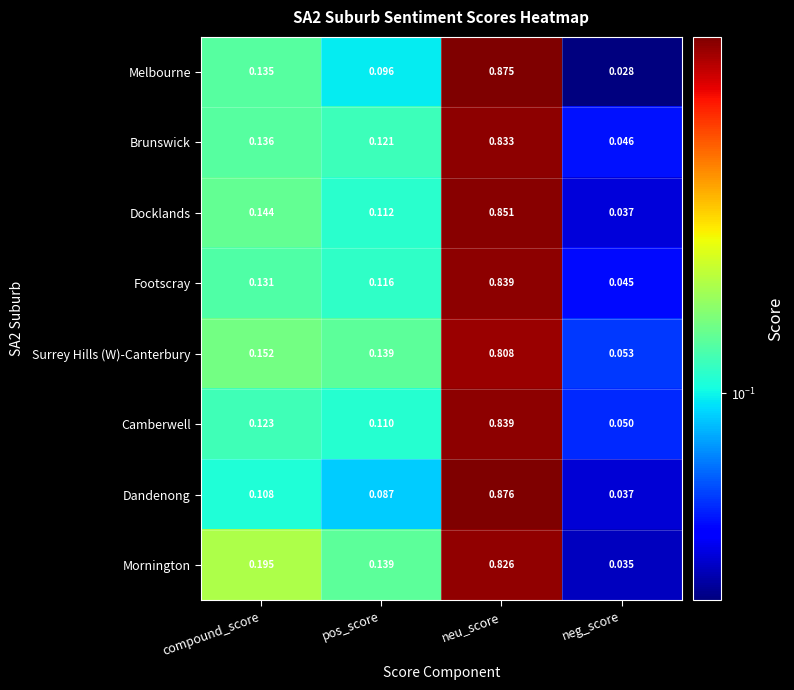

Rank the categories by Mornington value from highest to lowest.

neu_score, compound_score, pos_score, neg_score